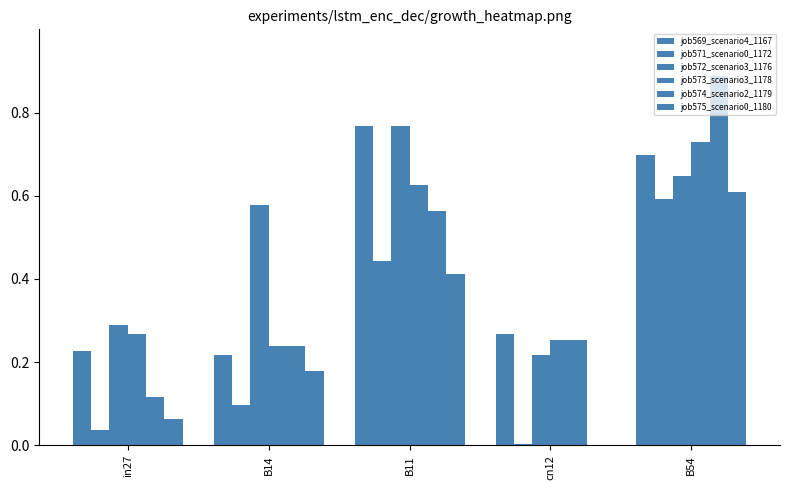

At which label does job574_scenario2_1179 reach its minimum?

in27